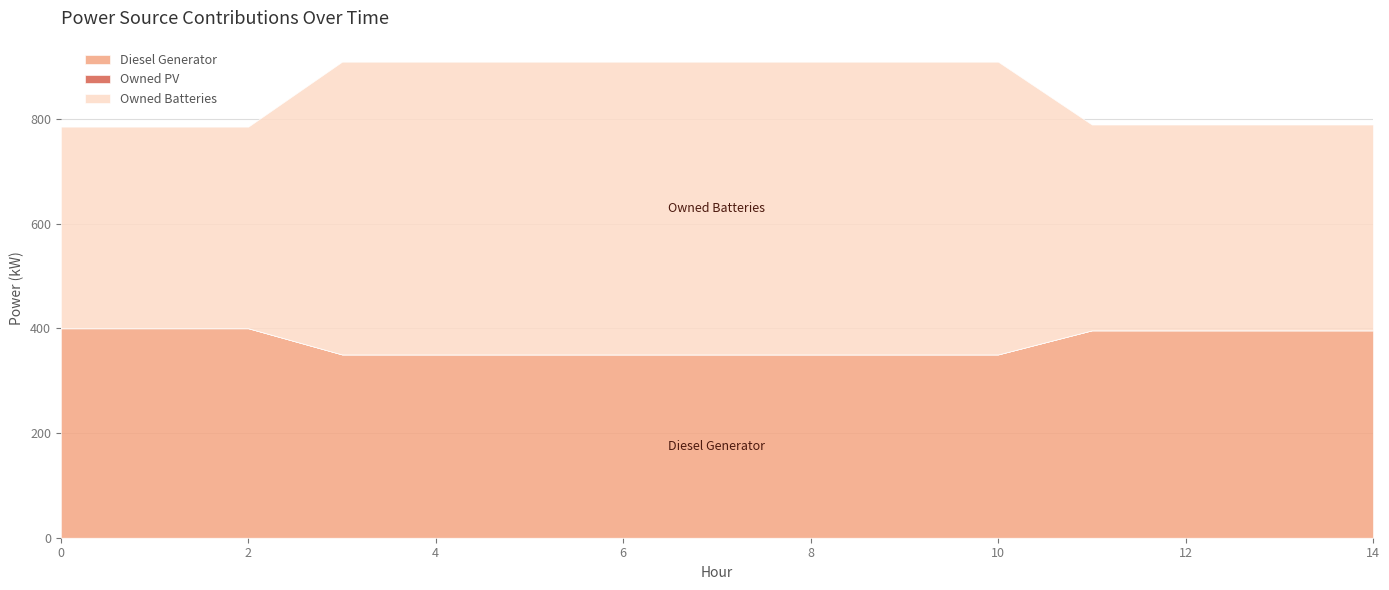

What is the value of the Owned Batteries point at the 10th from the left?

559